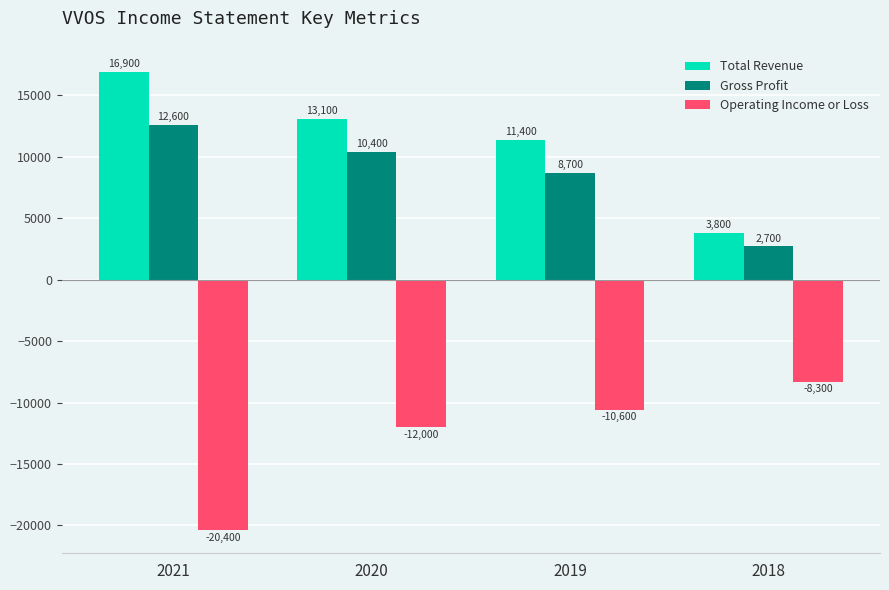

The value of Total Revenue at 2019 is 5319. True or false?

False